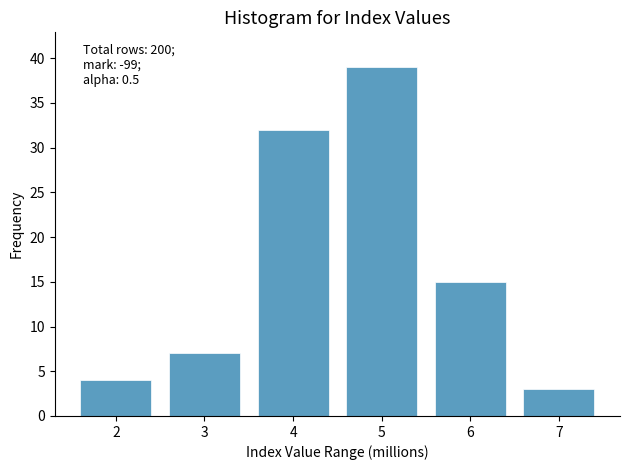

Reading right to left, what are all the values shown in this chart?

3	15	39	32	7	4